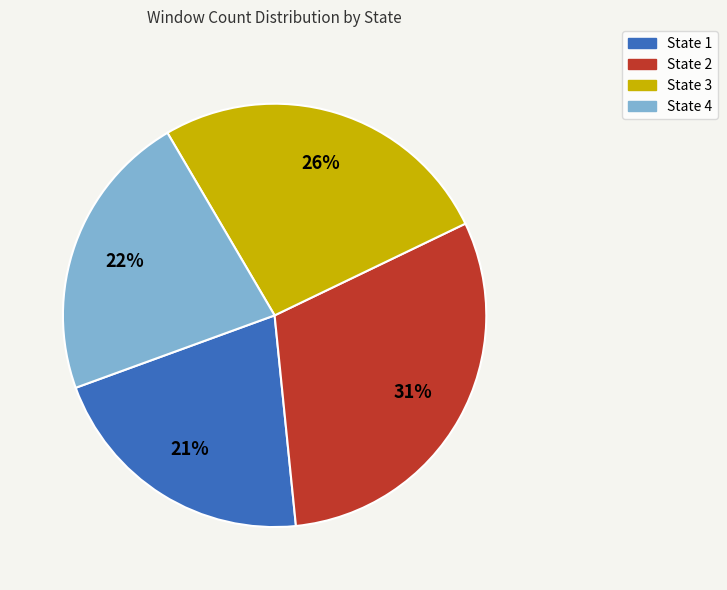

The State 3 slice represents 26% of the pie. True or false?

True